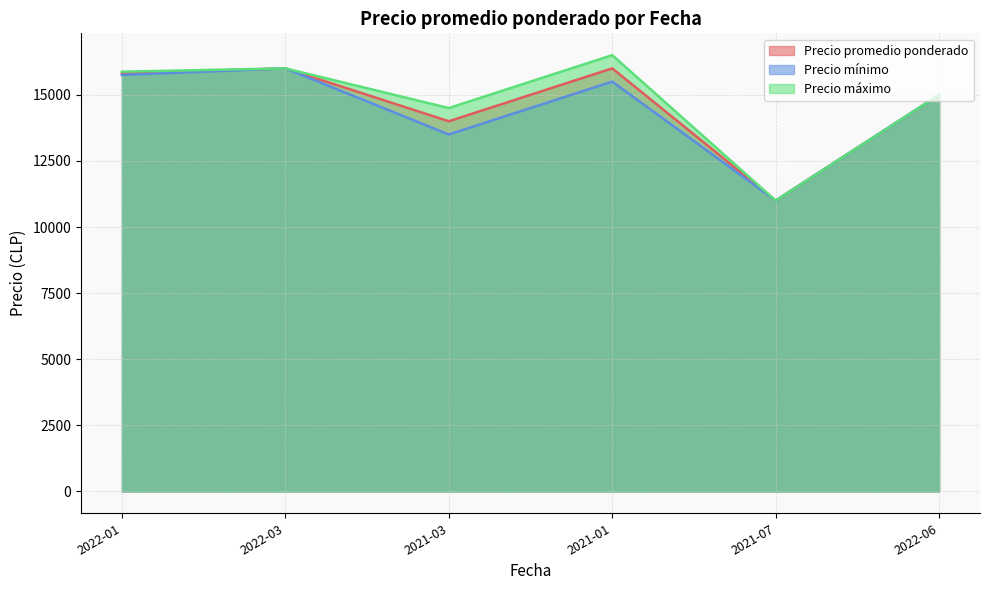

What is the minimum value shown in the chart?

11000.0